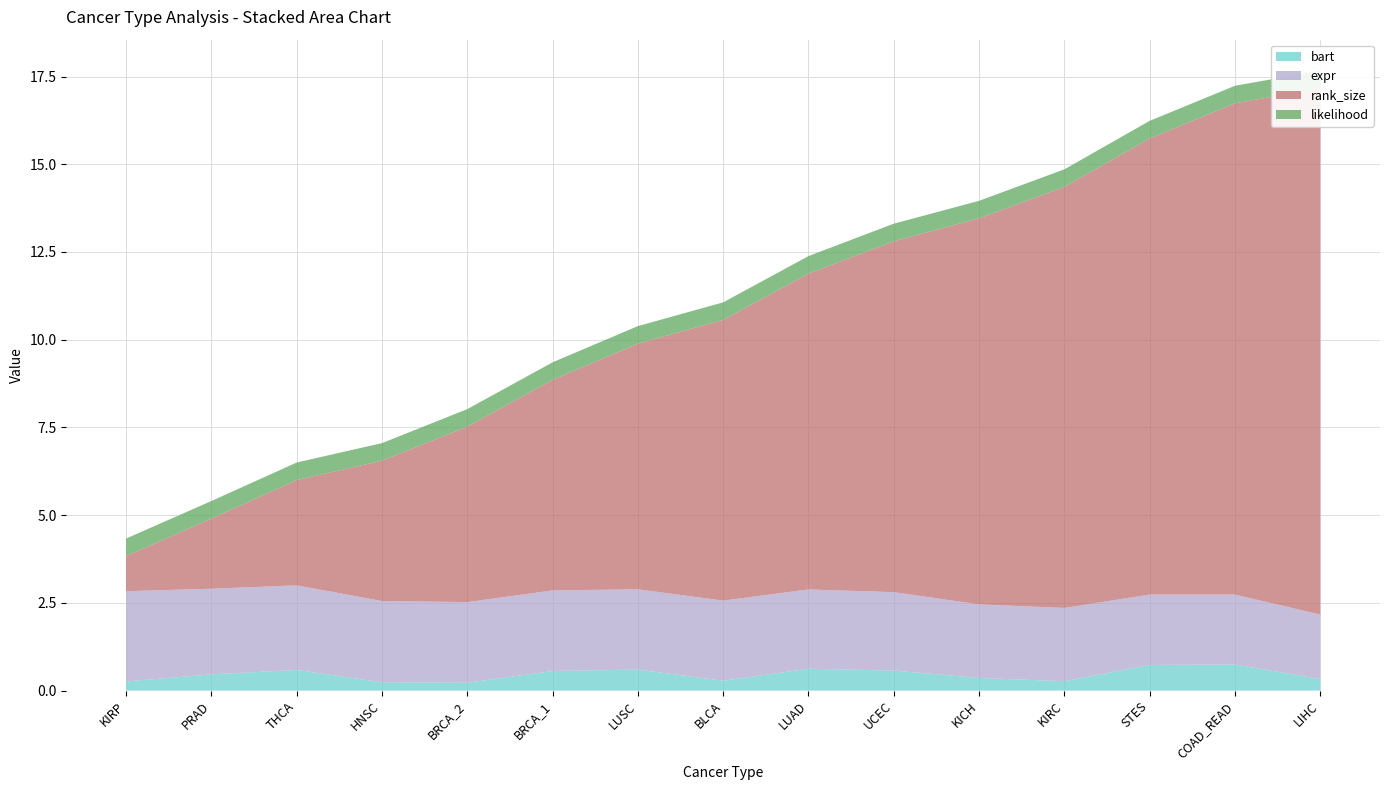

Reading left to right, list all the values displayed in this chart.

bart: KIRP=0.3	PRAD=0.5	THCA=0.6	HNSC=0.2	BRCA_2=0.2	BRCA_1=0.6	LUSC=0.6	BLCA=0.3	LUAD=0.6	UCEC=0.6	KICH=0.4	KIRC=0.3	STES=0.7	COAD_READ=0.7	LIHC=0.3
expr: KIRP=2.6	PRAD=2.4	THCA=2.4	HNSC=2.3	BRCA_2=2.3	BRCA_1=2.3	LUSC=2.3	BLCA=2.3	LUAD=2.3	UCEC=2.2	KICH=2.1	KIRC=2.1	STES=2.0	COAD_READ=2.0	LIHC=1.8
rank_size: KIRP=1.0	PRAD=2.0	THCA=3.0	HNSC=4.0	BRCA_2=5.0	BRCA_1=6.0	LUSC=7.0	BLCA=8.0	LUAD=9.0	UCEC=10.0	KICH=11.0	KIRC=12.0	STES=13.0	COAD_READ=14.0	LIHC=15.0
likelihood: KIRP=0.5	PRAD=0.5	THCA=0.5	HNSC=0.5	BRCA_2=0.5	BRCA_1=0.5	LUSC=0.5	BLCA=0.5	LUAD=0.5	UCEC=0.5	KICH=0.5	KIRC=0.5	STES=0.5	COAD_READ=0.5	LIHC=0.5